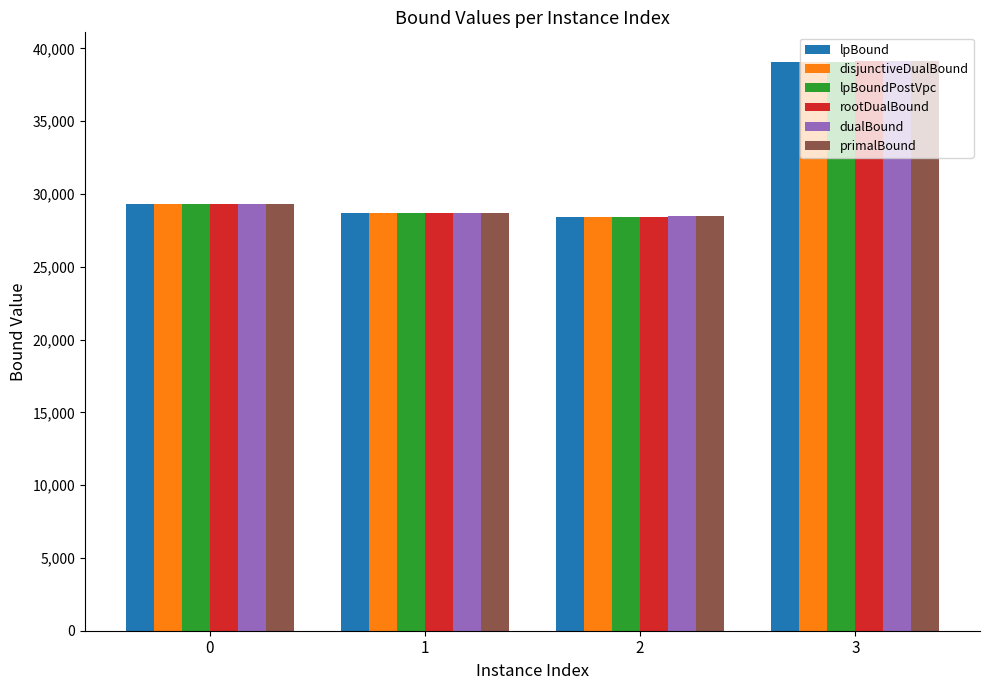

What is the difference between the second highest and minimum values in the lpBound series?

869.0